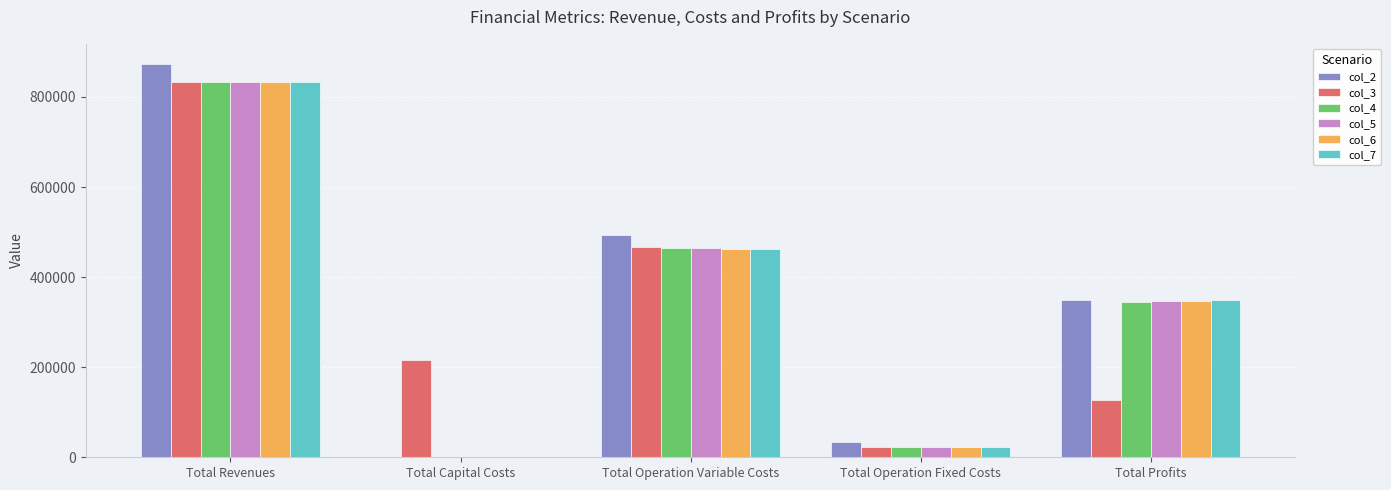

Reading left to right, extract all data points from this chart.

col_2: 874141.4	0.0	492407.2	33627.6	348106.6
col_3: 833050.2	216800.0	467064.1	22782.7	126403.5
col_4: 833050.2	0.0	465671.3	22782.7	344596.3
col_5: 833050.2	0.0	464276.6	22782.7	345991.0
col_6: 833050.2	0.0	462879.9	22782.7	347387.6
col_7: 833050.2	0.0	461481.4	22782.7	348786.2